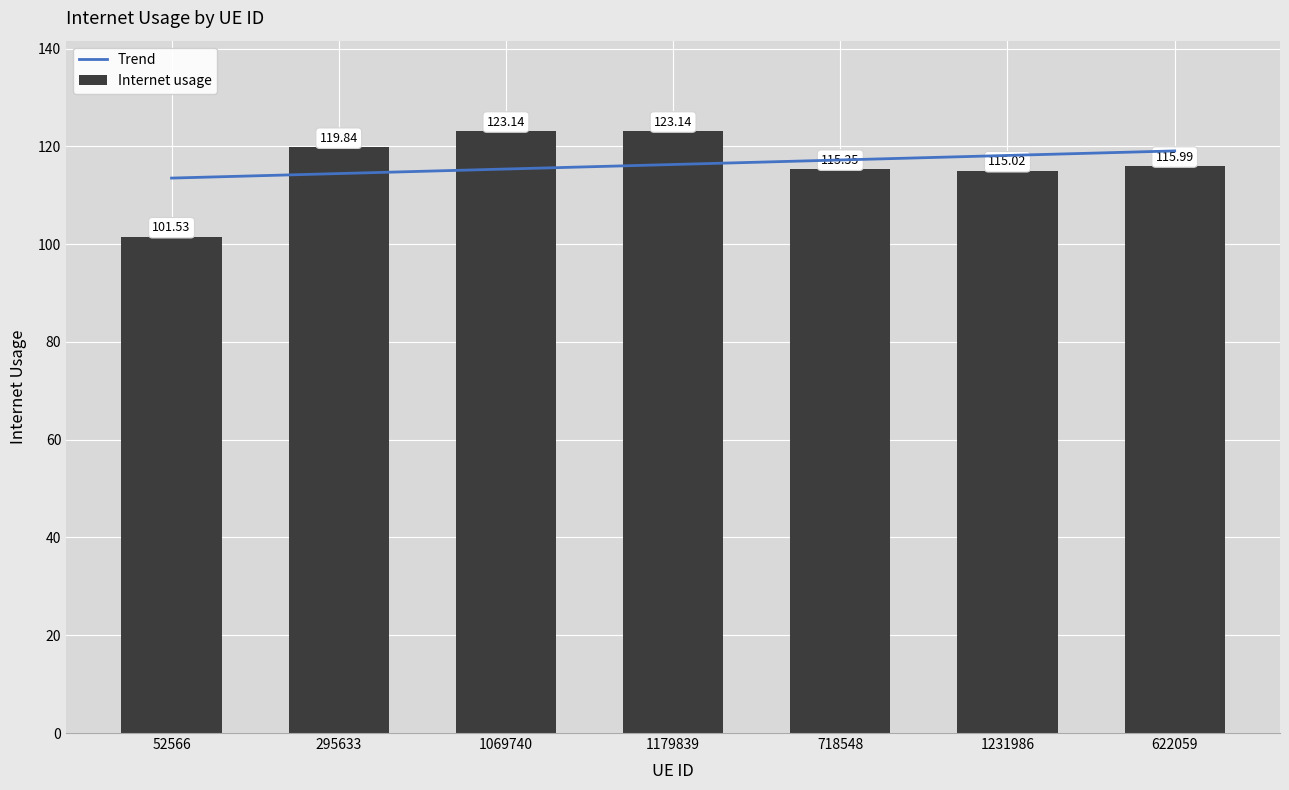

Reading left to right, what are all the values shown in this chart?

Trend: 52566=113.5	295633=114.4	1069740=115.4	1179839=116.3	718548=117.2	1231986=118.1	622059=119.1
Internet usage: 52566=101.5	295633=119.8	1069740=123.1	1179839=123.1	718548=115.3	1231986=115.0	622059=116.0